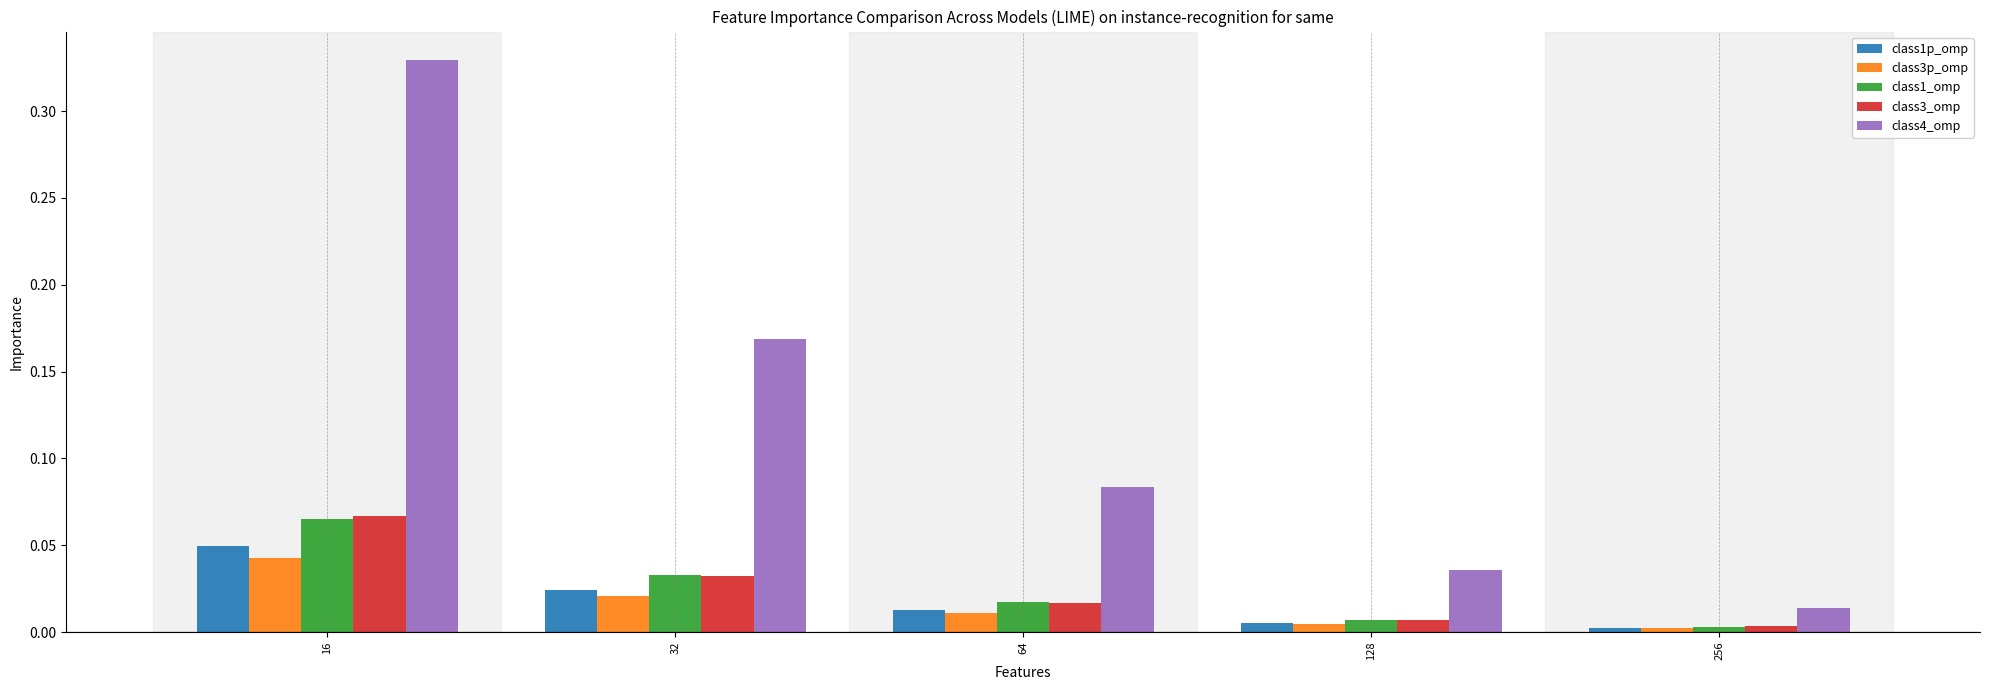

Is the value of class4_omp at 16 greater than the value of class3p_omp at 32?

Yes